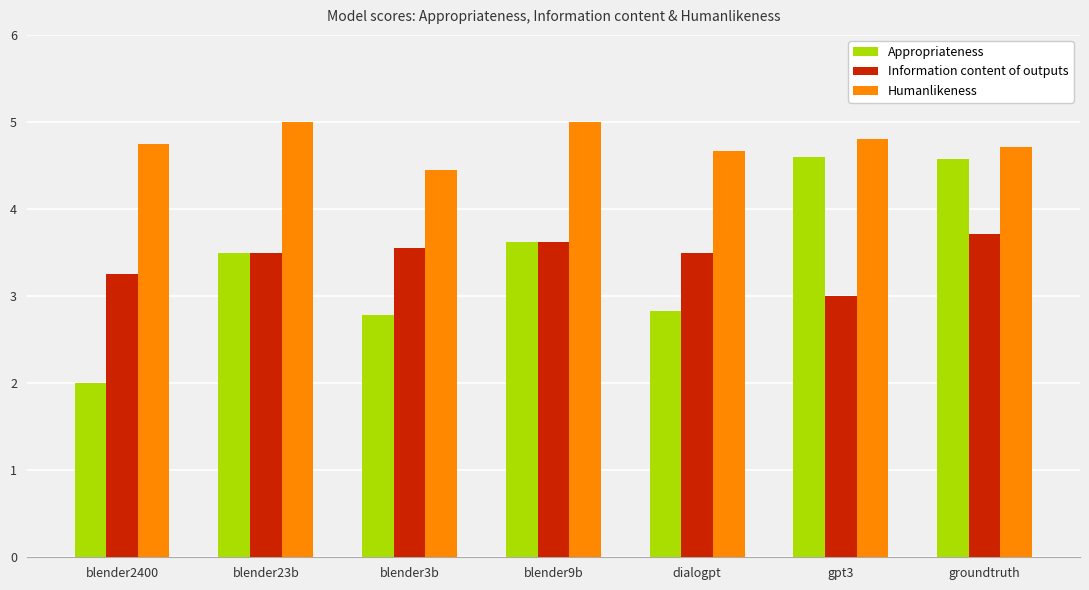

Where is Information content of outputs nearest to the value 3?

gpt3